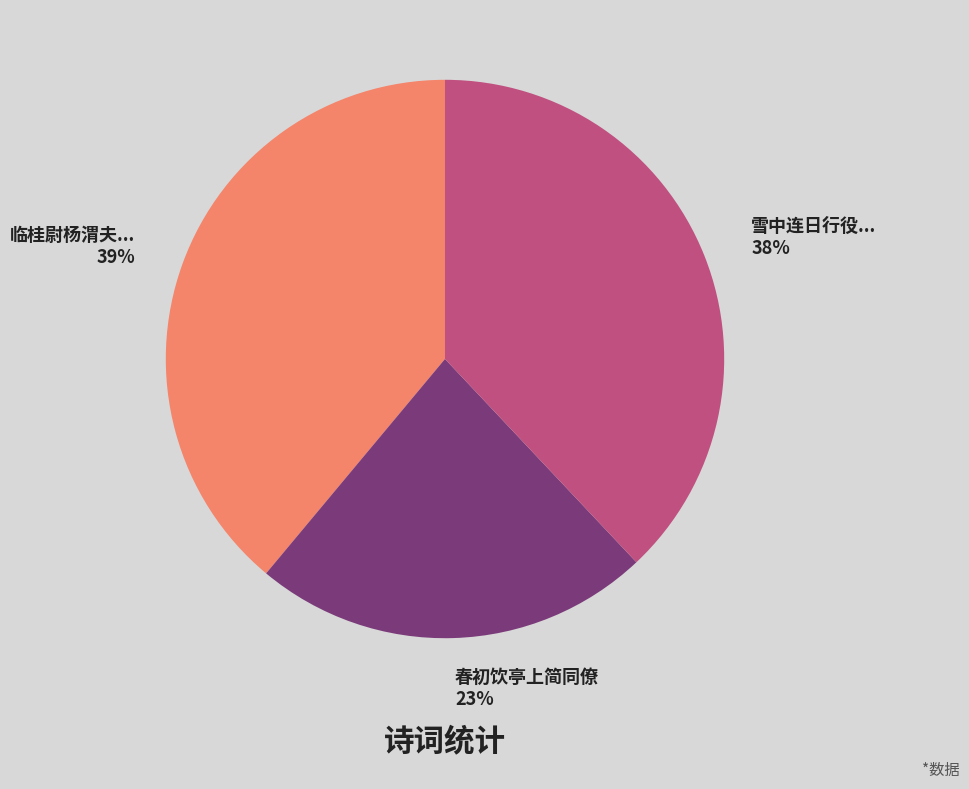

Is the sum of 春初饮亭上简同僚 and 雪中连日行役... greater than half?

Yes